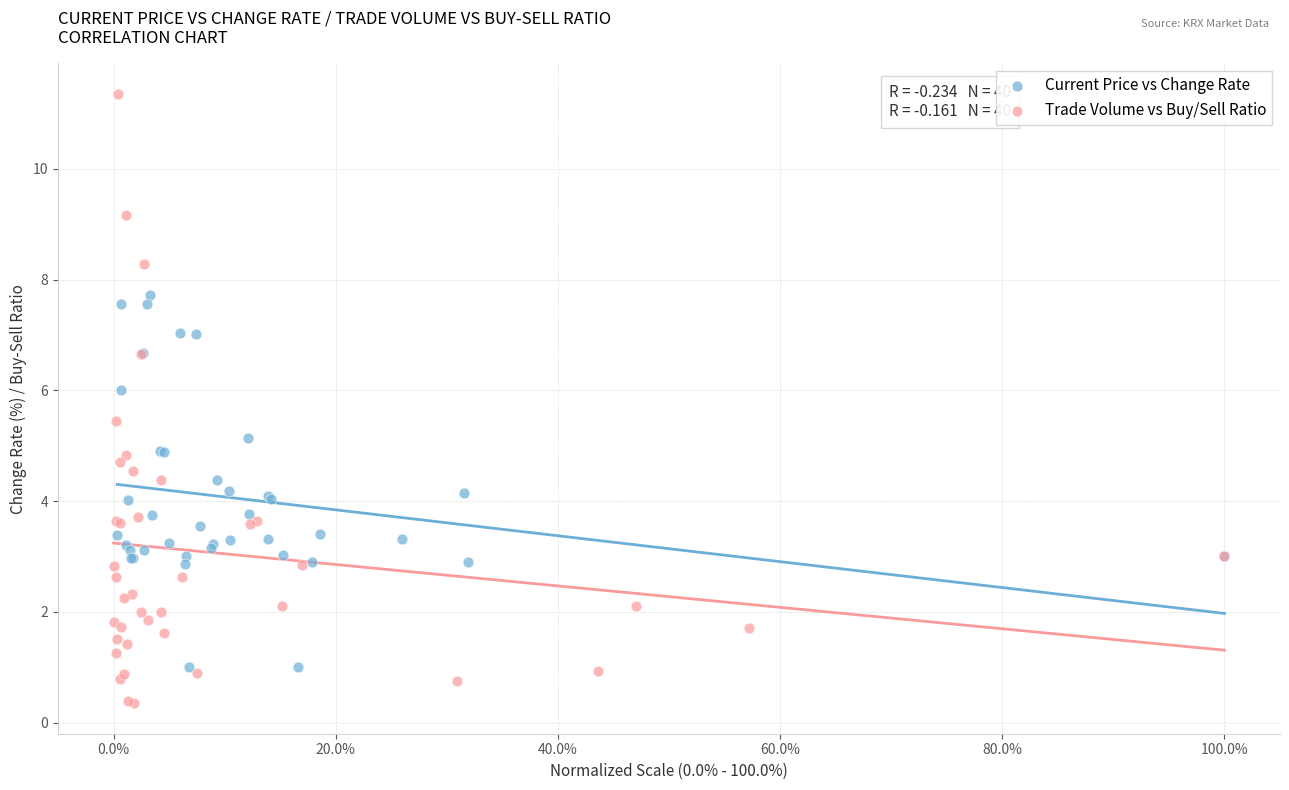

Which series contains the highest Y value?

Trade Volume vs Buy/Sell Ratio